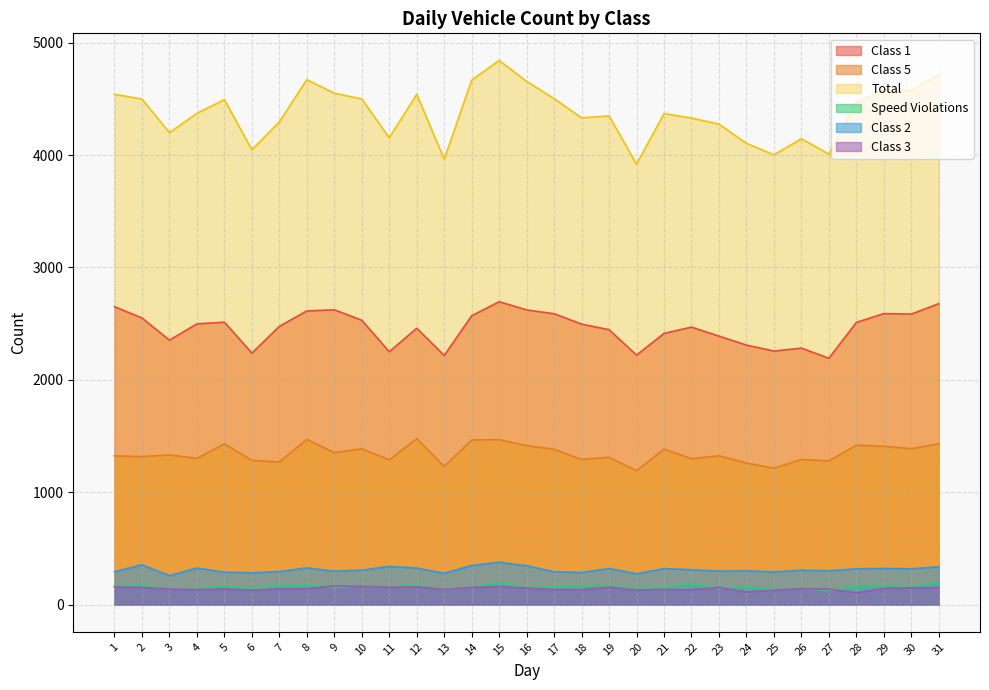

At which label does Total reach its peak?

15